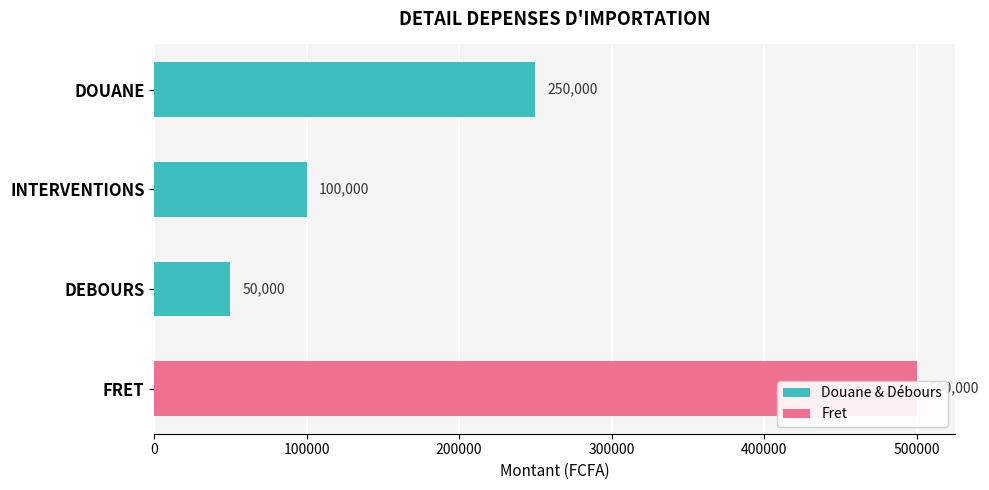

What is the sum of the values at 300000 and 0?

750000